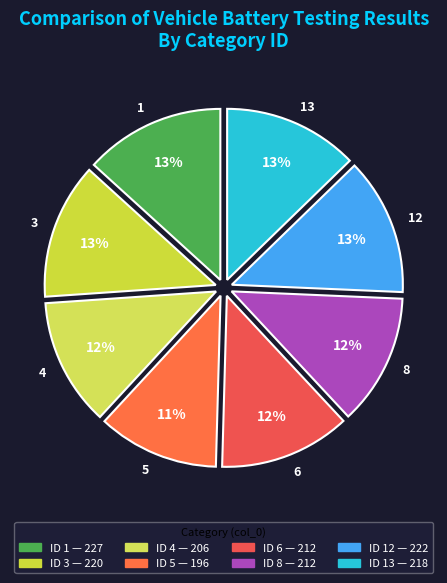

Is there any slice that represents more than half of the pie?

No